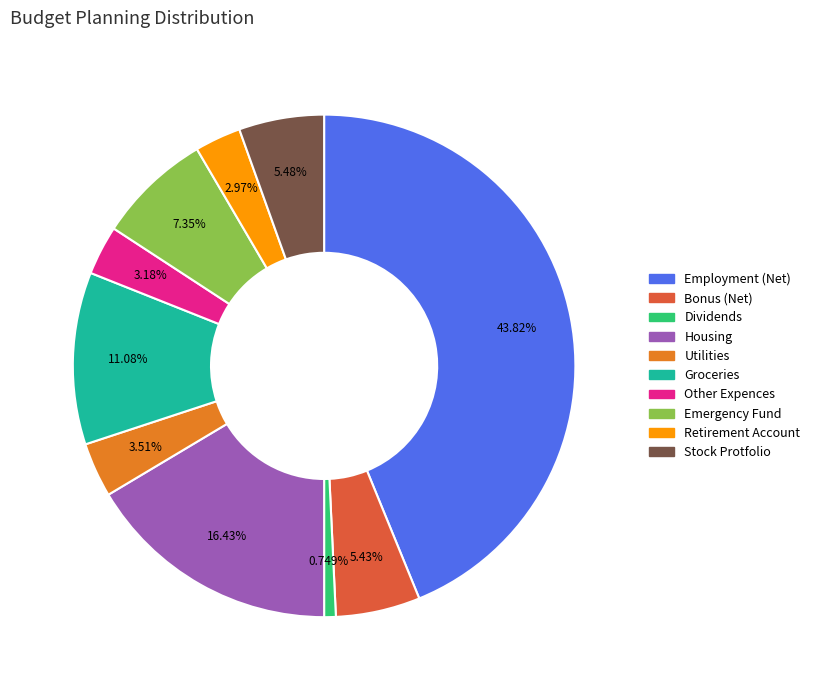

The Employment (Net) slice represents 44% of the pie. True or false?

True